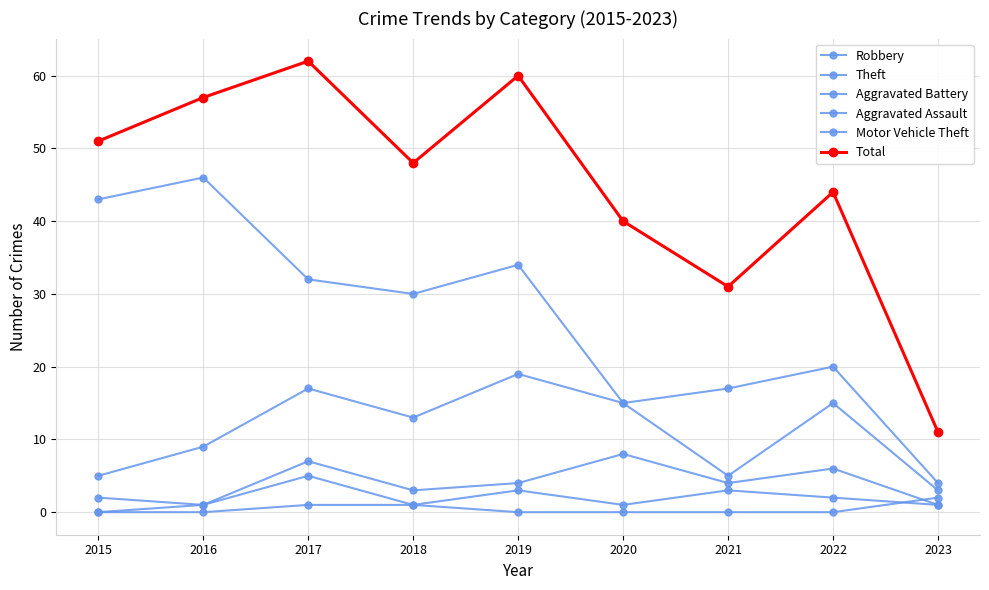

Where is the first local minimum for Aggravated Battery?

2016